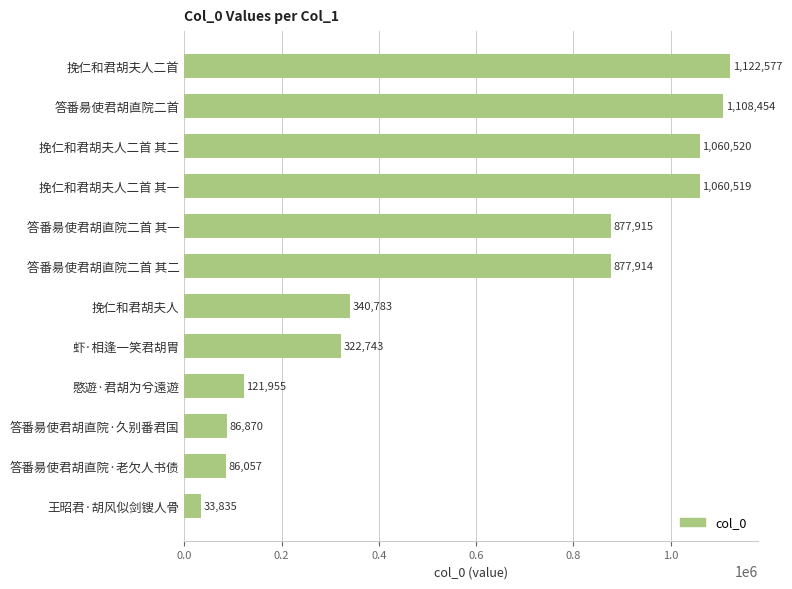

What is the sum of all values?

7100142